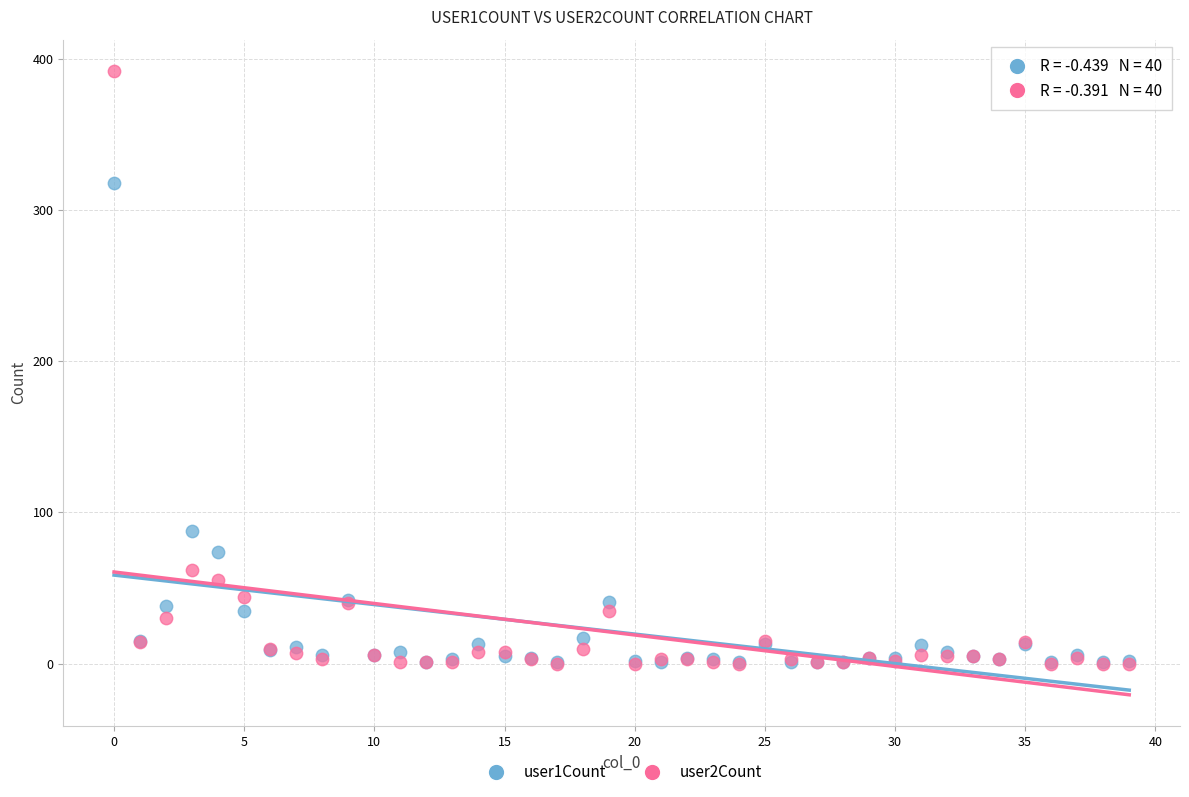

What are all the series names shown in the legend?

user1Count, user2Count